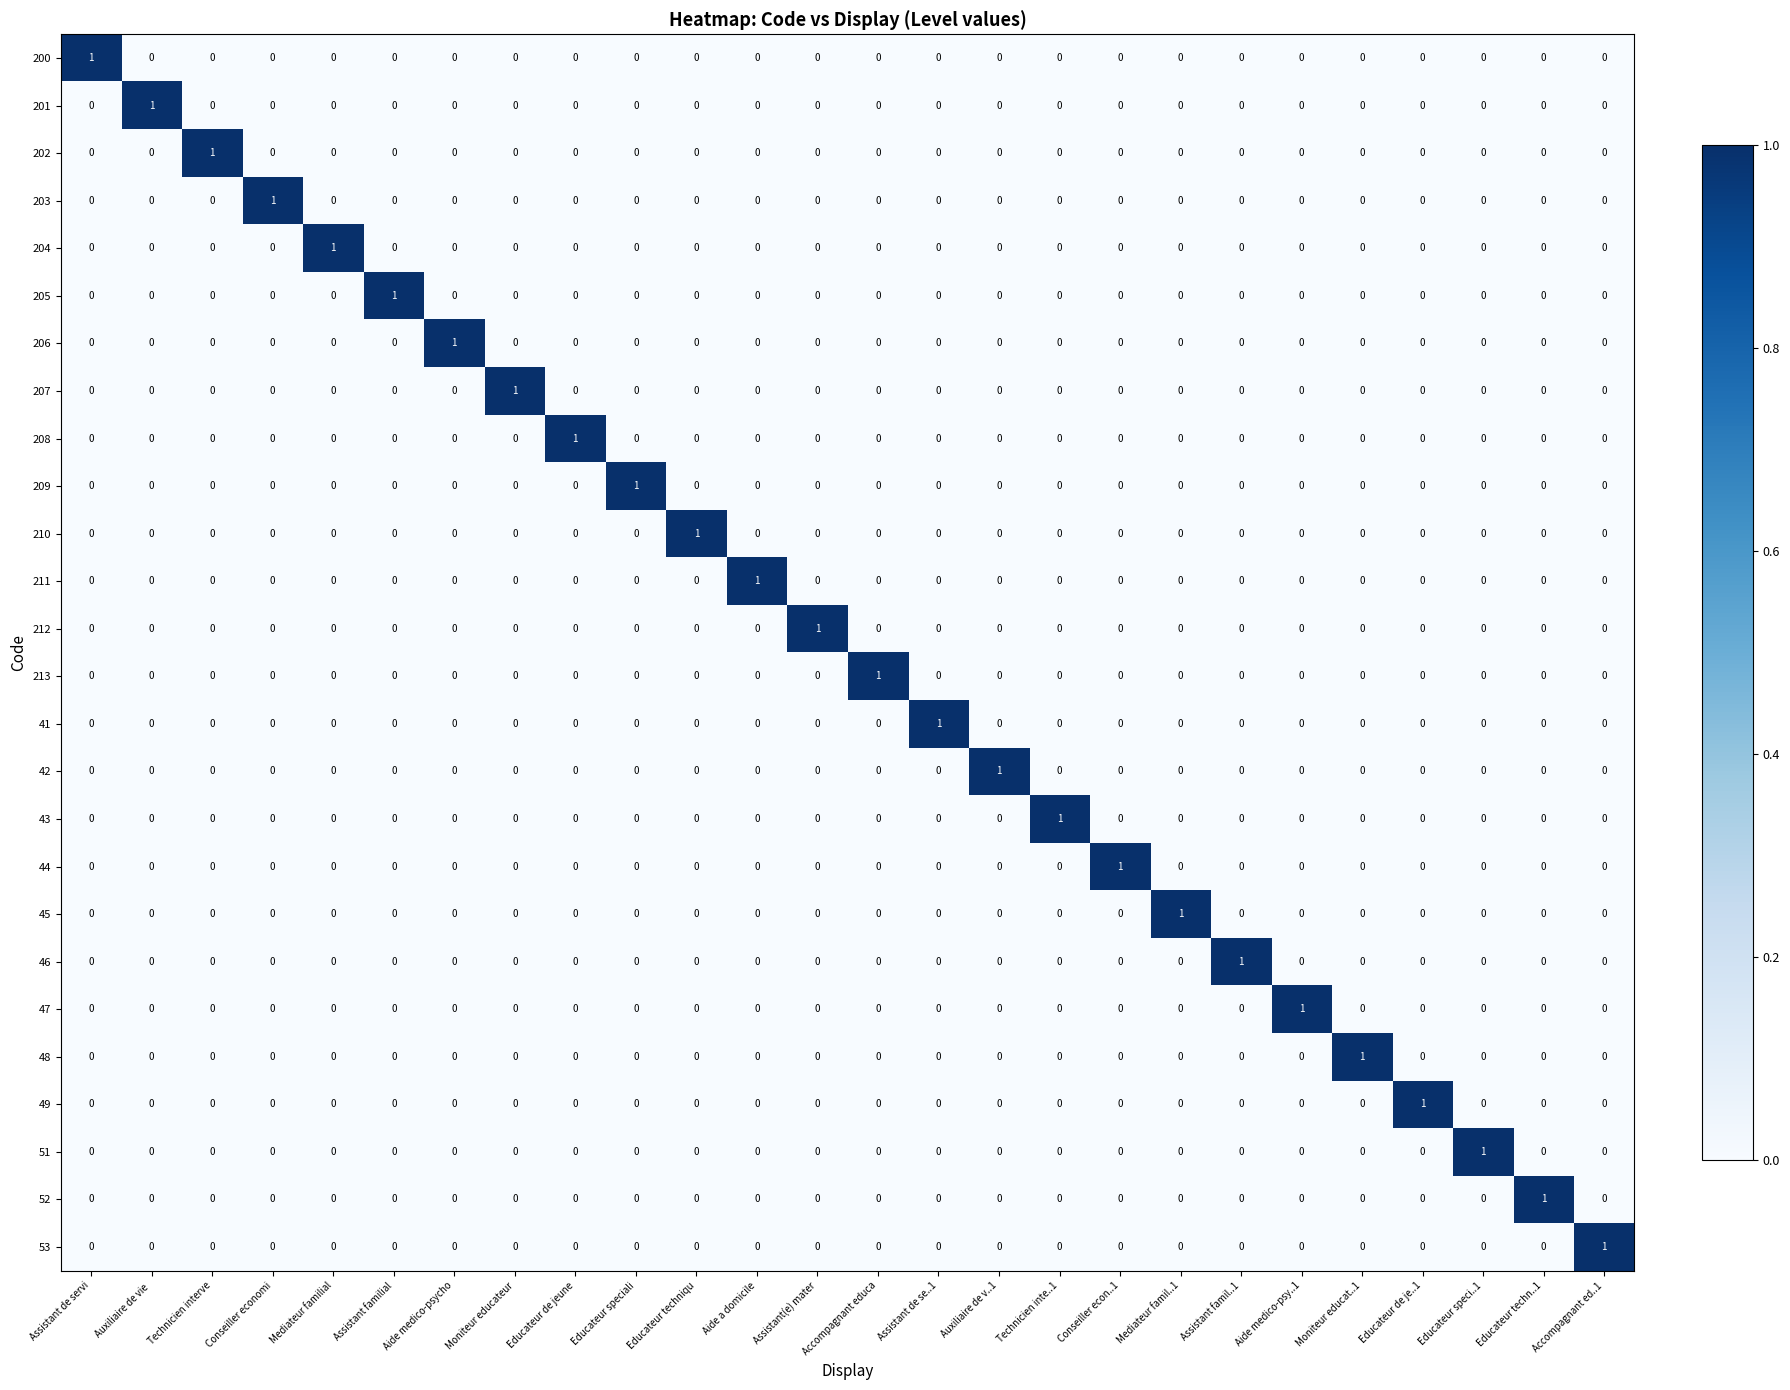

What is the spread (max minus min) of values at Mediateur familial?

1